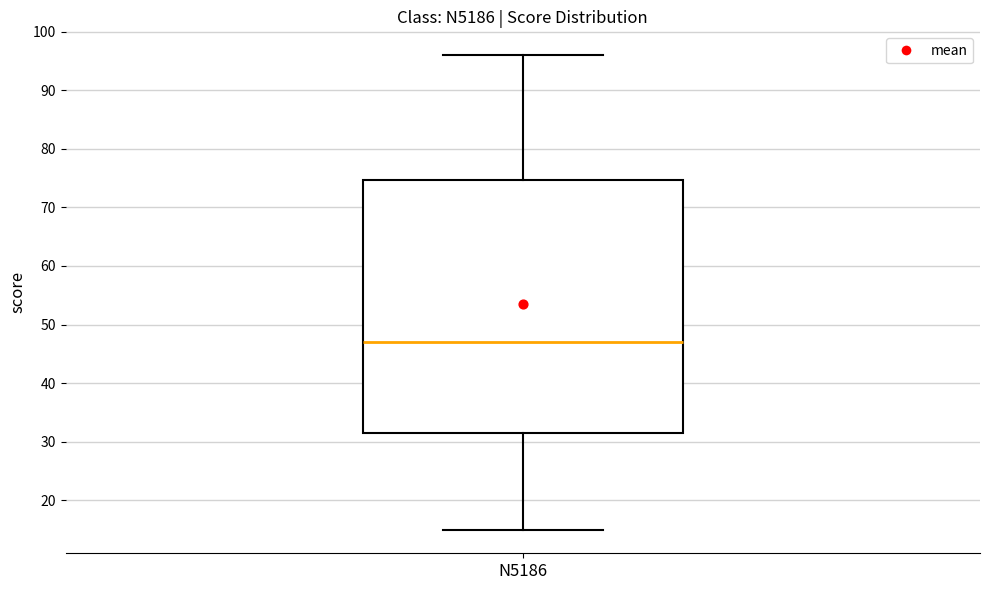

Where does the upper whisker of the box for N5186 end on the y-axis? The values are not printed on the chart, so give them approximately, as read against the axis.

96